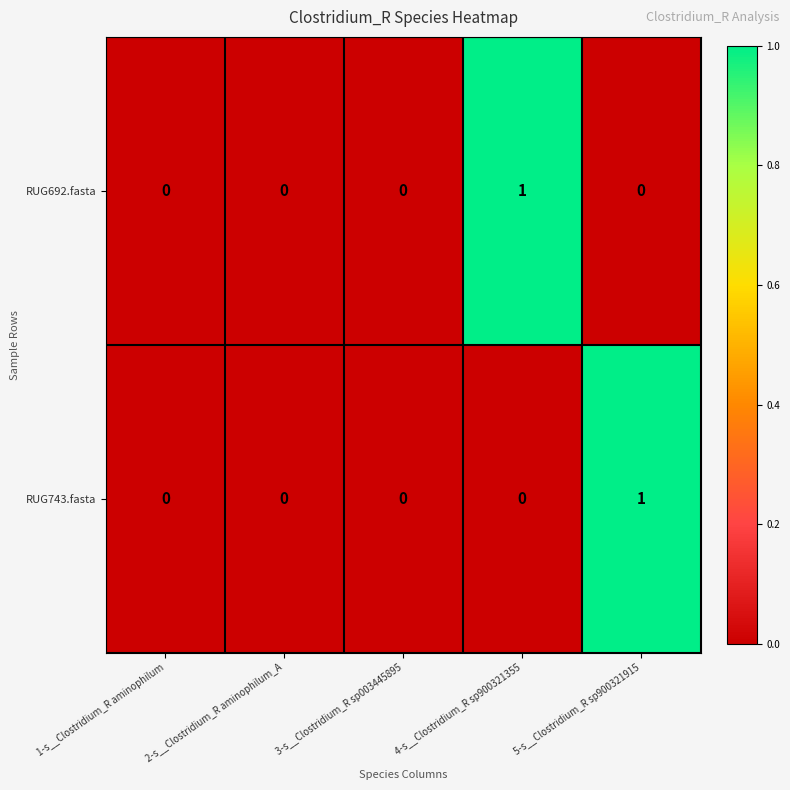

True or false: RUG743.fasta has a value of 0 at 2-s__Clostridium_R aminophilum_A.

True